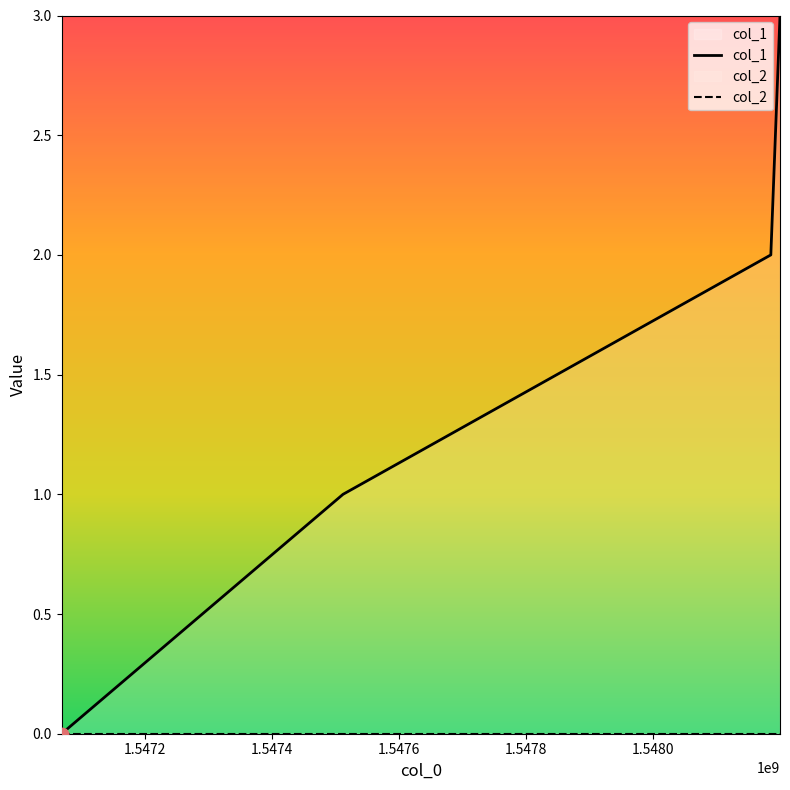

Which series has the largest total across all categories?

col_1